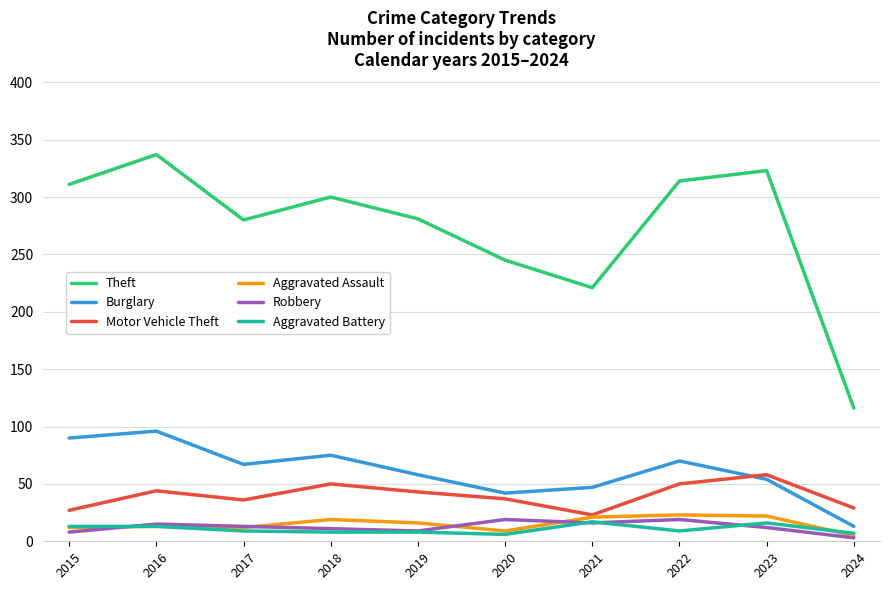

At 2022, list the series in order from largest to smallest.

Theft, Burglary, Motor Vehicle Theft, Aggravated Assault, Robbery, Aggravated Battery